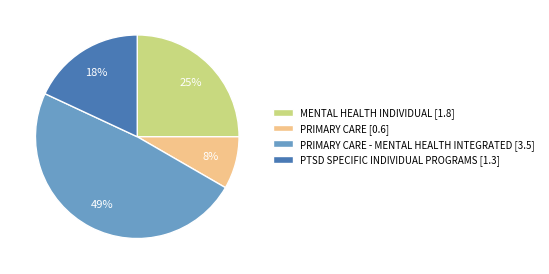

Approximately how many times larger is the value at MENTAL HEALTH INDIVIDUAL [1.8] compared to PTSD SPECIFIC INDIVIDUAL PROGRAMS [1.3]?

1.4